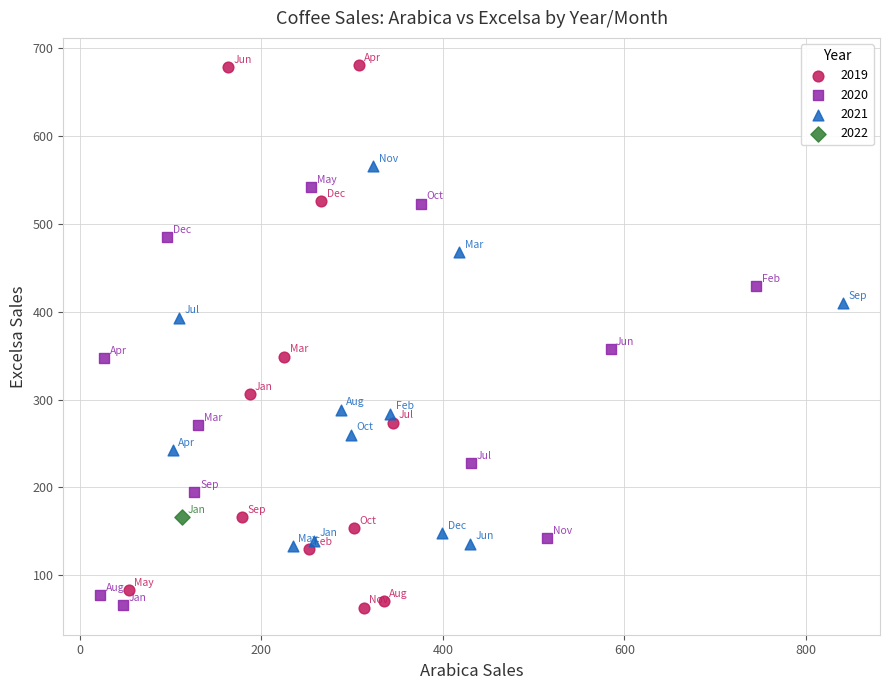

What are all the series names shown in the legend?

2019, 2020, 2021, 2022